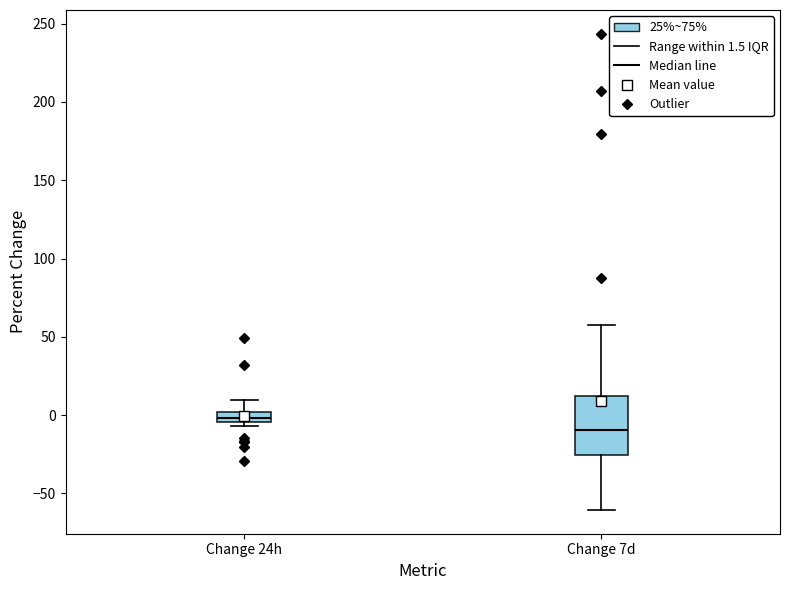

Which box is the tallest, from its lower edge to its upper edge?

Change 7d